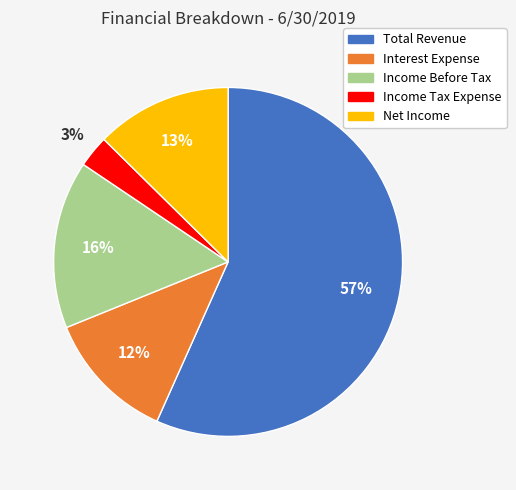

What percentage is the Interest Expense slice, to the nearest percent?

12%